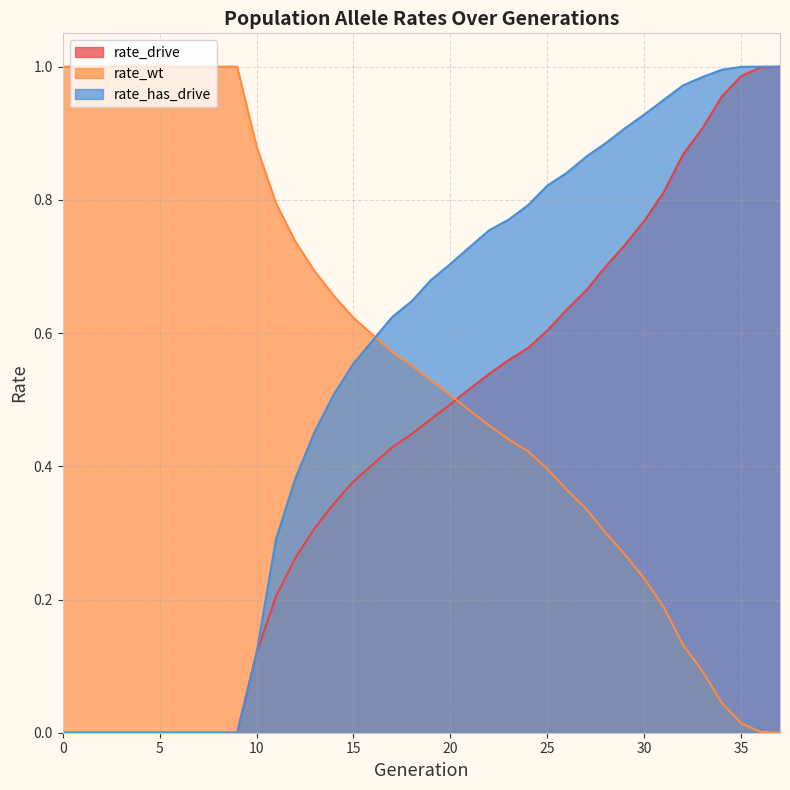

At 26, list the series in order from smallest to largest.

rate_wt, rate_drive, rate_has_drive